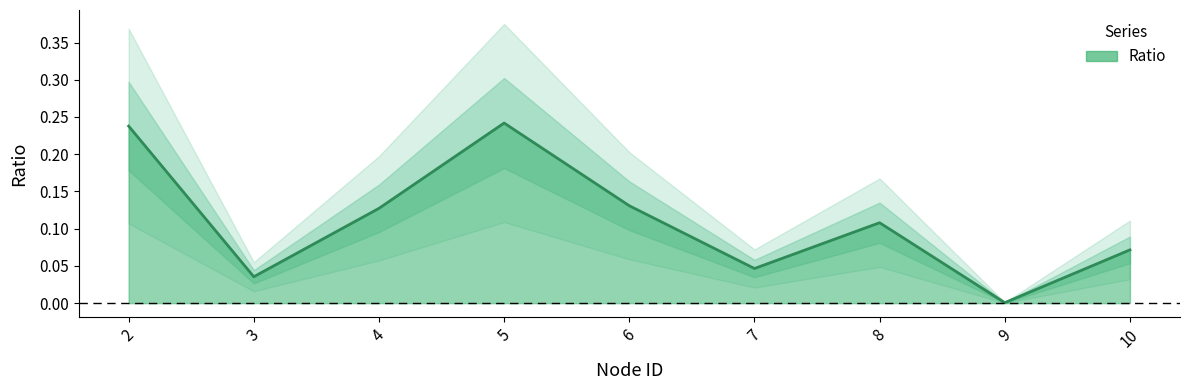

Rank the categories by value from highest to lowest.

5, 2, 6, 4, 8, 10, 7, 3, 9